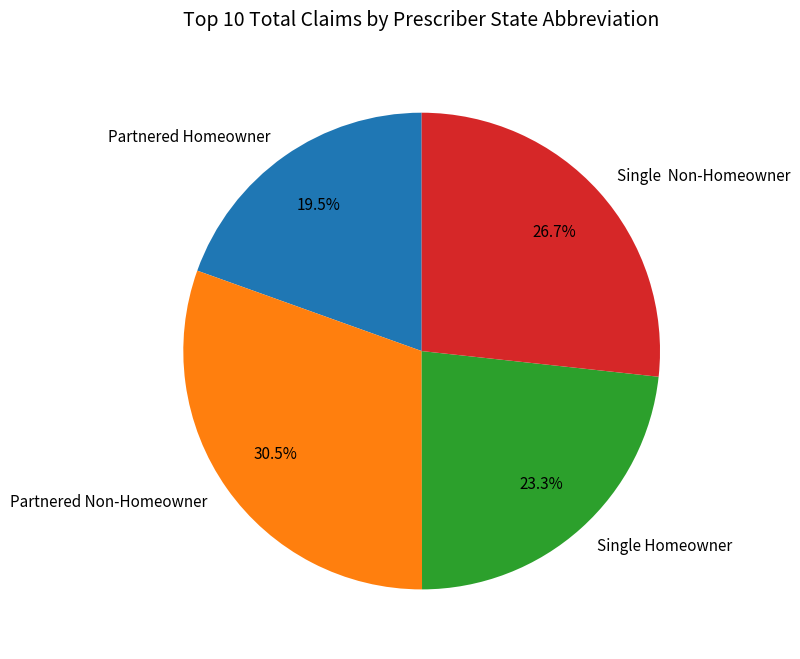

Which slice is the largest?

Partnered Non-Homeowner